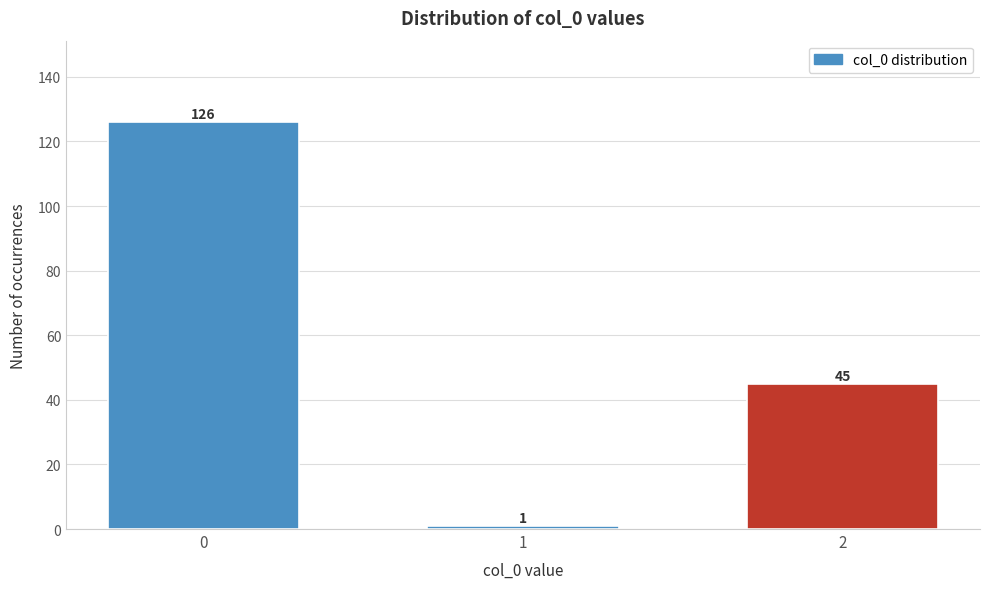

Reading left to right, transcribe all the data shown in this chart.

0=126	1=1	2=45